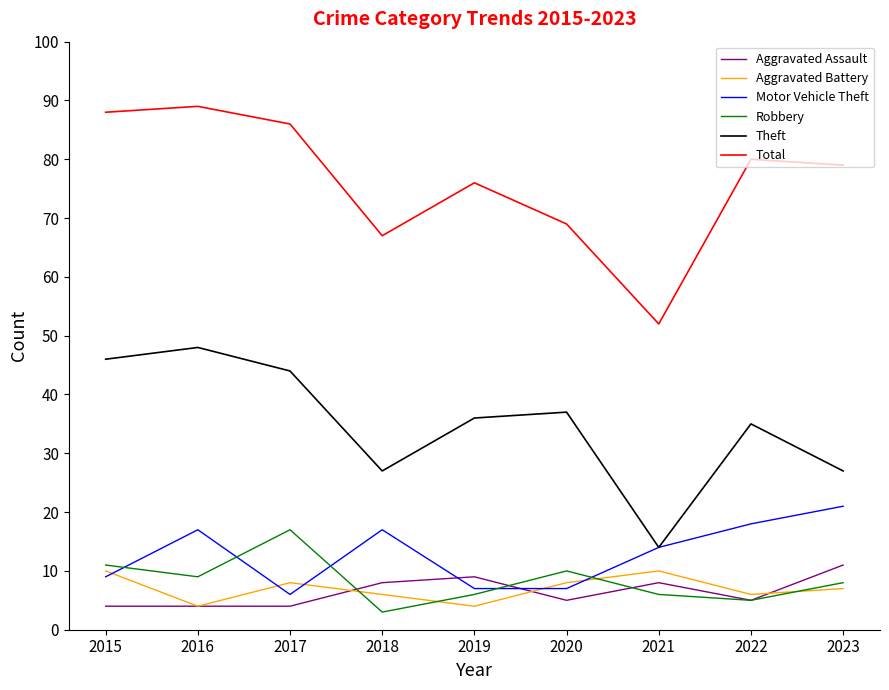

True or false: Aggravated Assault and Total cross at least once.

False